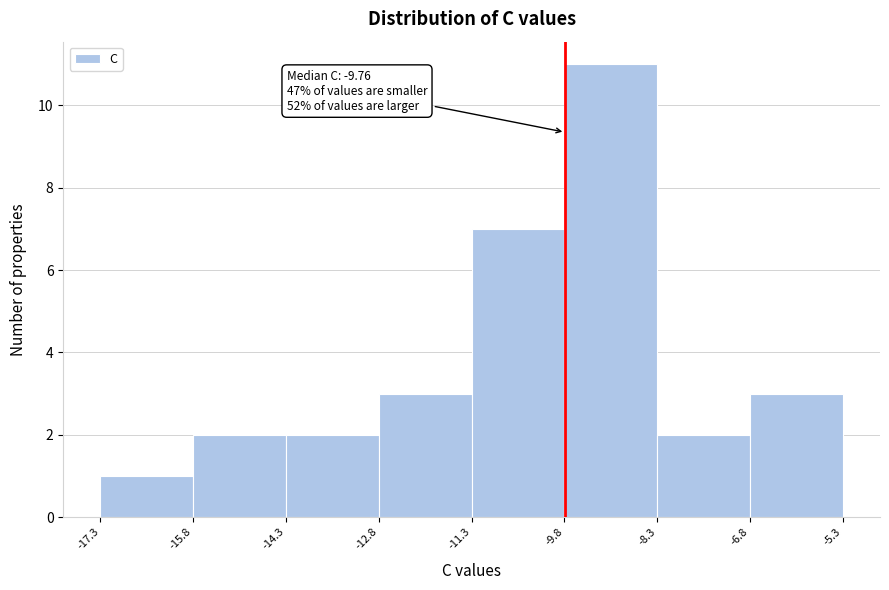

Over which range of the x-axis is the bar tallest?

-9.8 to -8.3